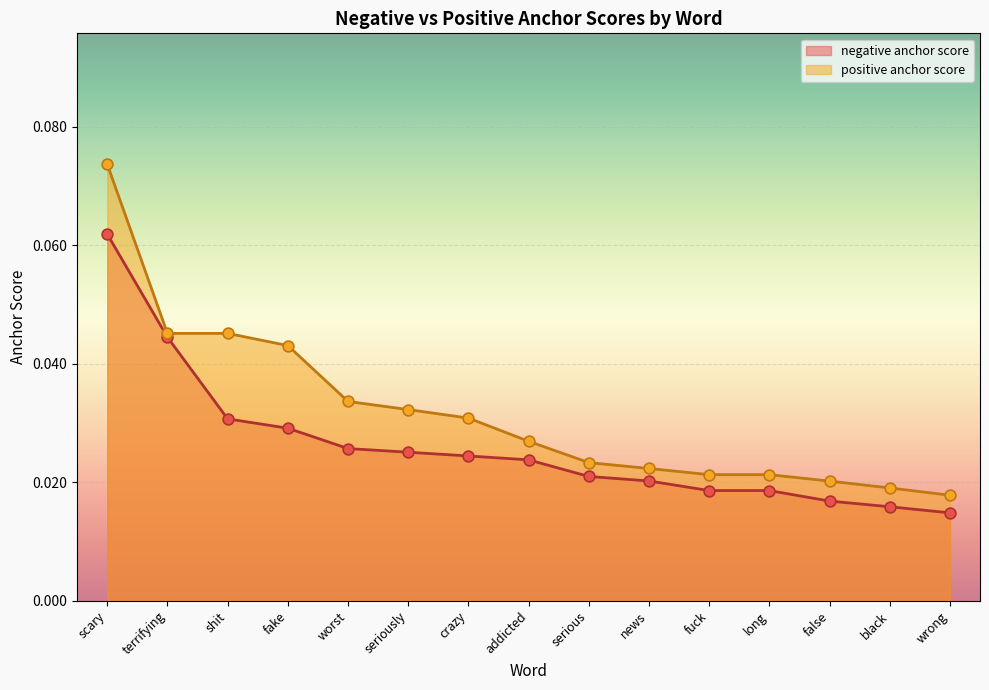

Which series has the widest spread of Y values?

positive anchor score